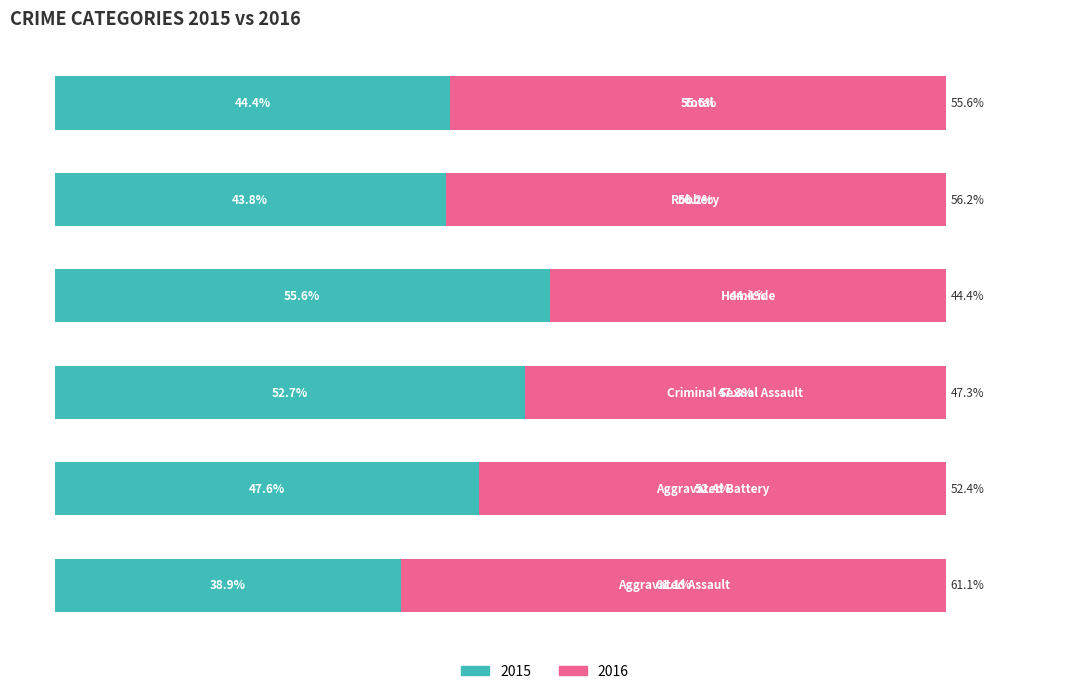

How many data points does each series have?

6